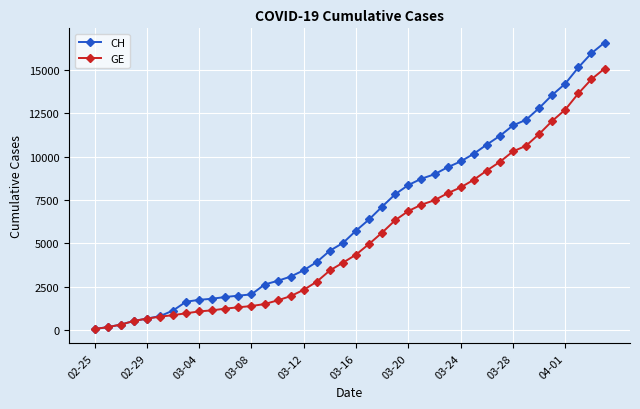

What is the average value of the GE series?

5378